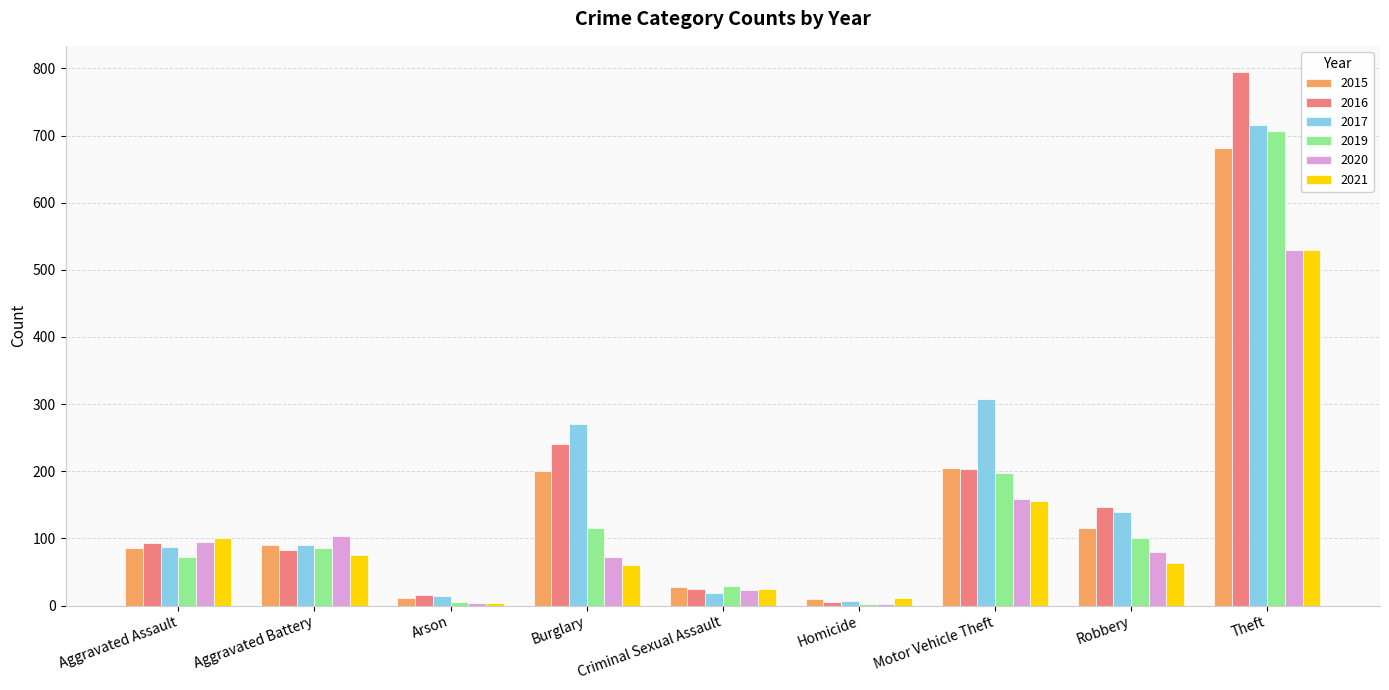

What is the maximum value for 2019?

707